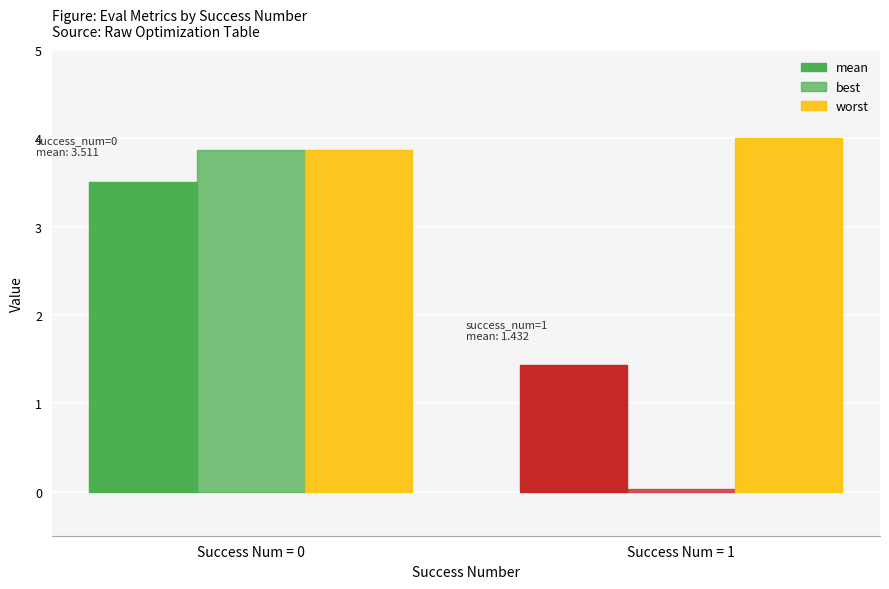

Reading right to left, extract all data points from this chart.

mean: 1.4	3.5
best: 0.0	3.9
worst: 4.0	3.9